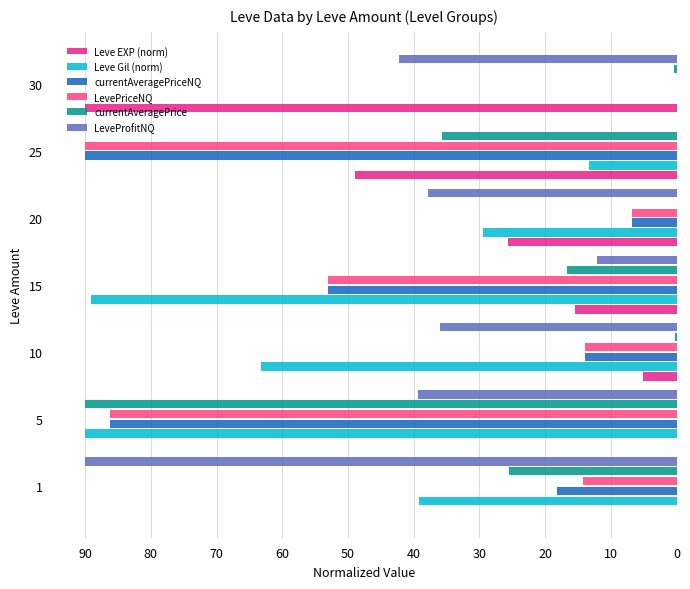

At which category is the sum across all series the highest?

5